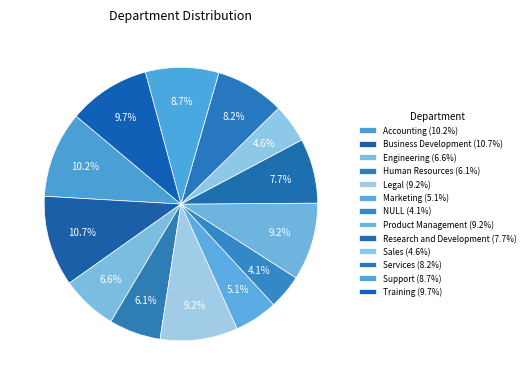

How many slices are in this pie chart?

13